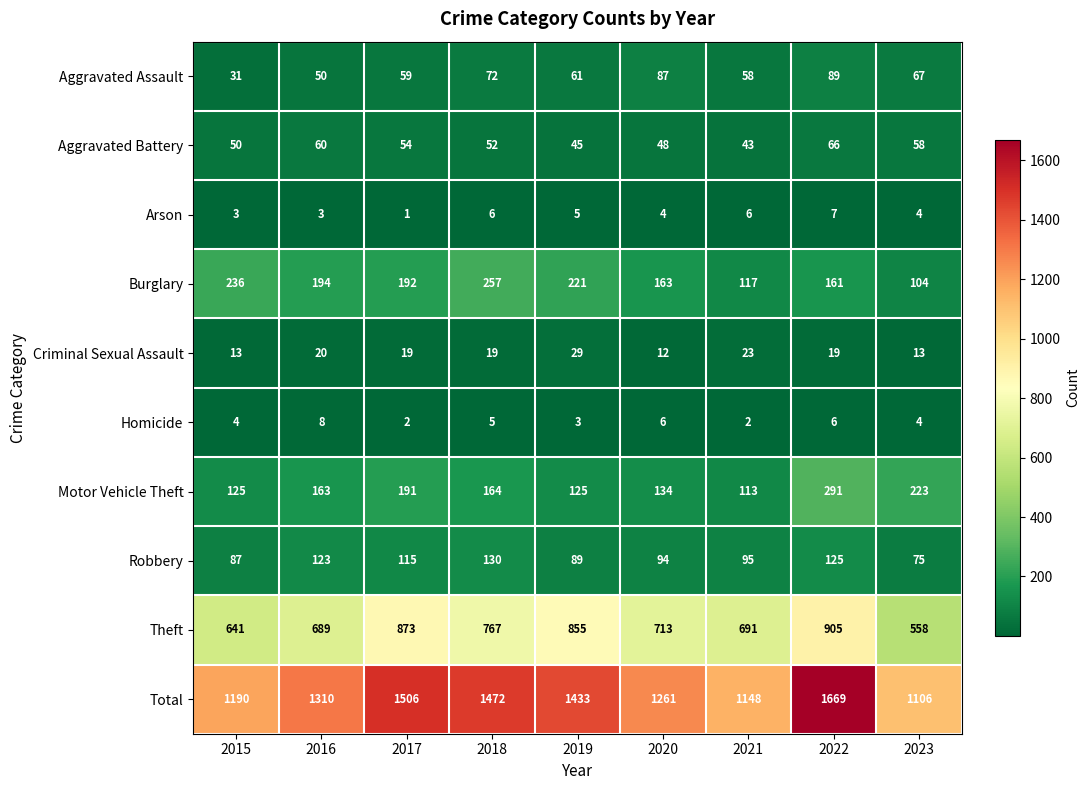

Read the Criminal Sexual Assault value at 2018, to the nearest 10.

20